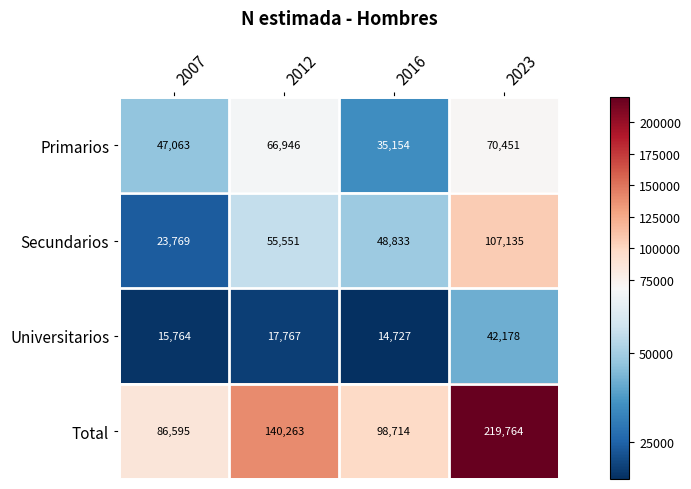

Which category has the lowest value in the Primarios series?

2016